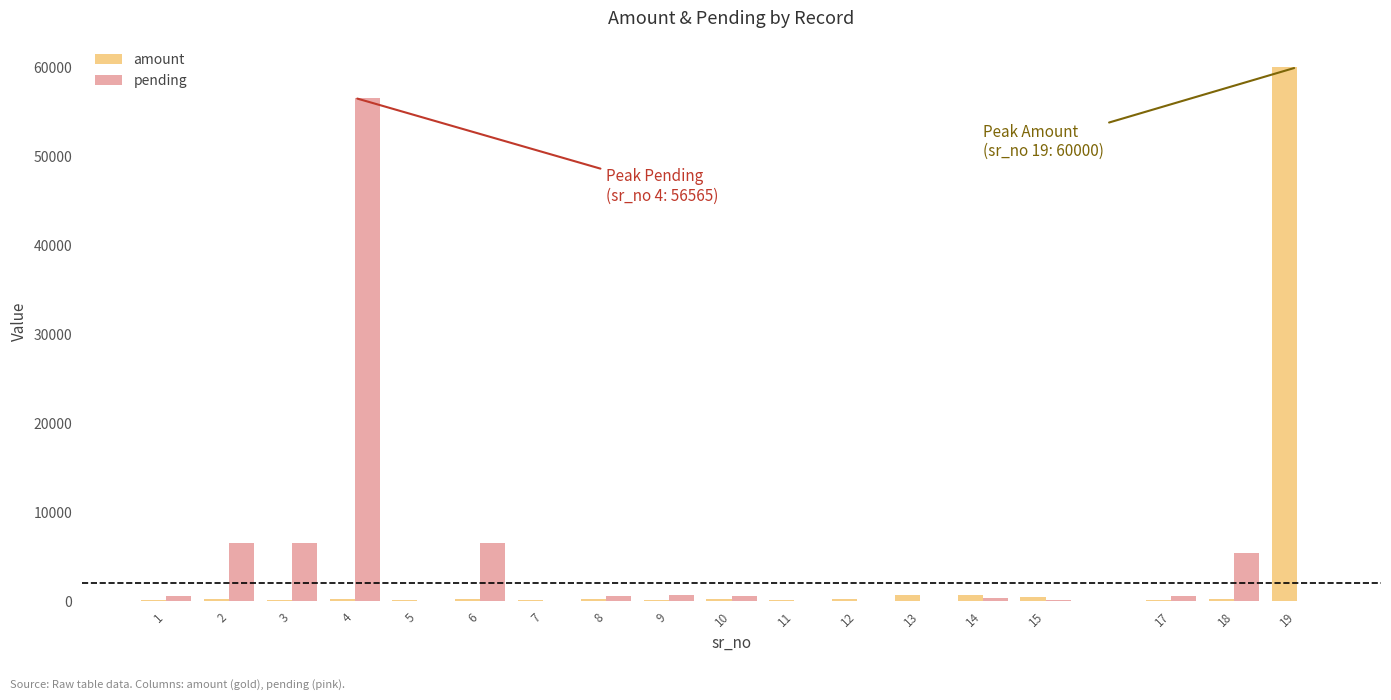

At which category is the sum across all series the highest?

19